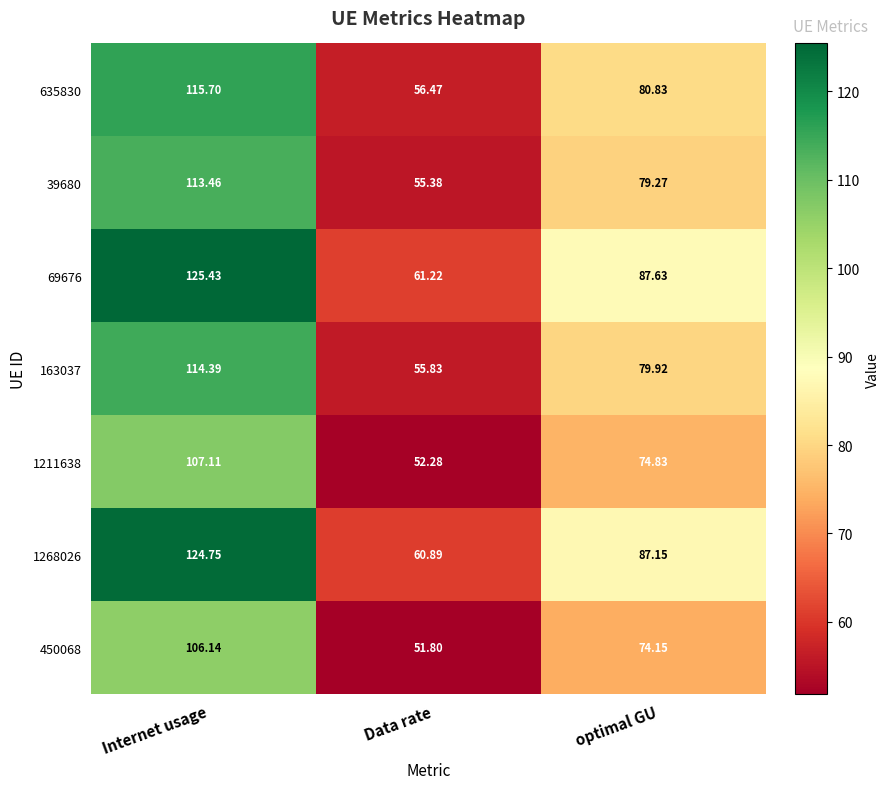

Which category has the highest value across all series?

Internet usage